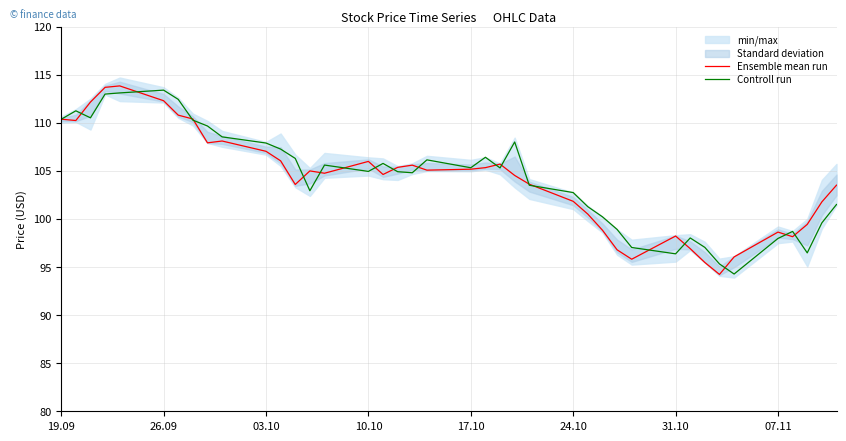

Does the chart display data point markers on the line(s)?

No